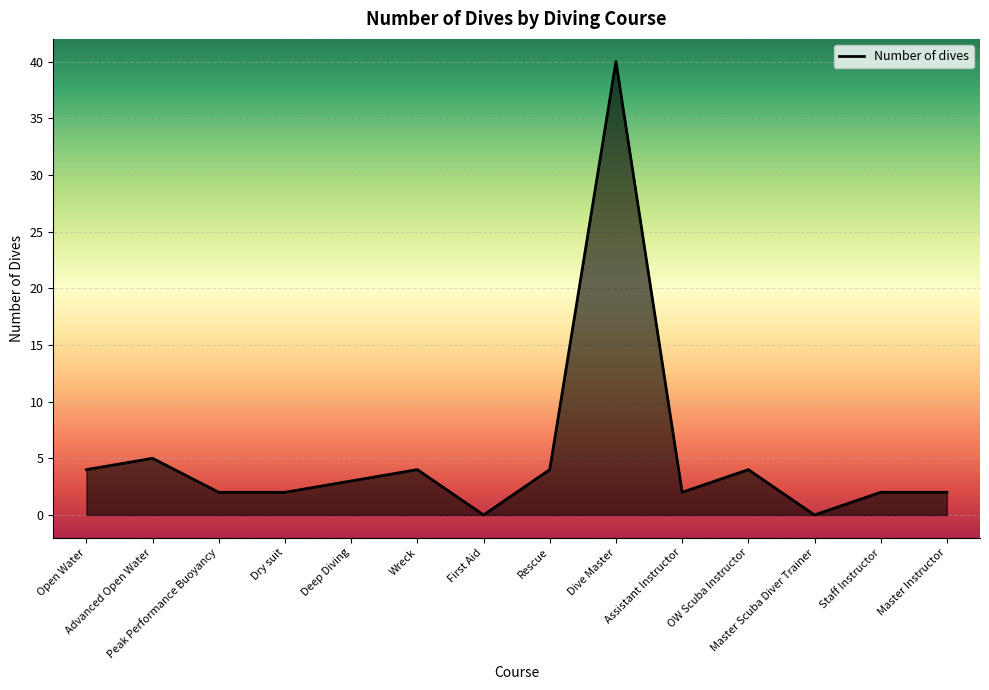

Reading left to right, transcribe all the data shown in this chart.

Open Water=4	Advanced Open Water=5	Peak Performance Buoyancy=2	Dry suit=2	Deep Diving=3	Wreck=4	First Aid=0	Rescue=4	Dive Master=40	Assistant Instructor=2	OW Scuba Instructor=4	Master Scuba Diver Trainer=0	Staff Instructor=2	Master Instructor=2